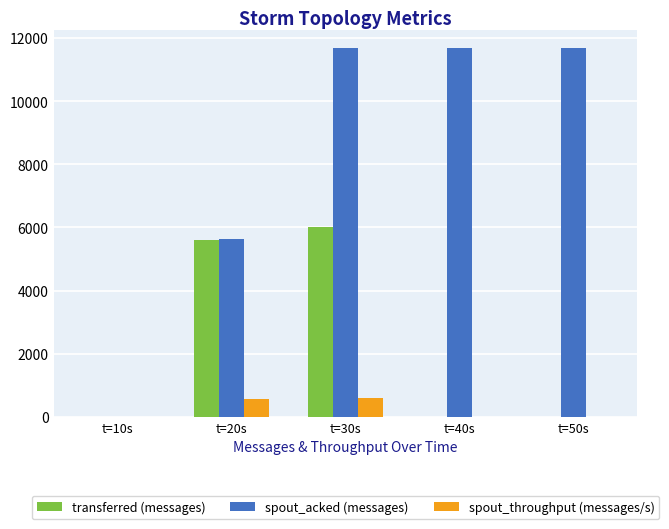

Which series has the largest total across all categories?

spout_acked (messages)